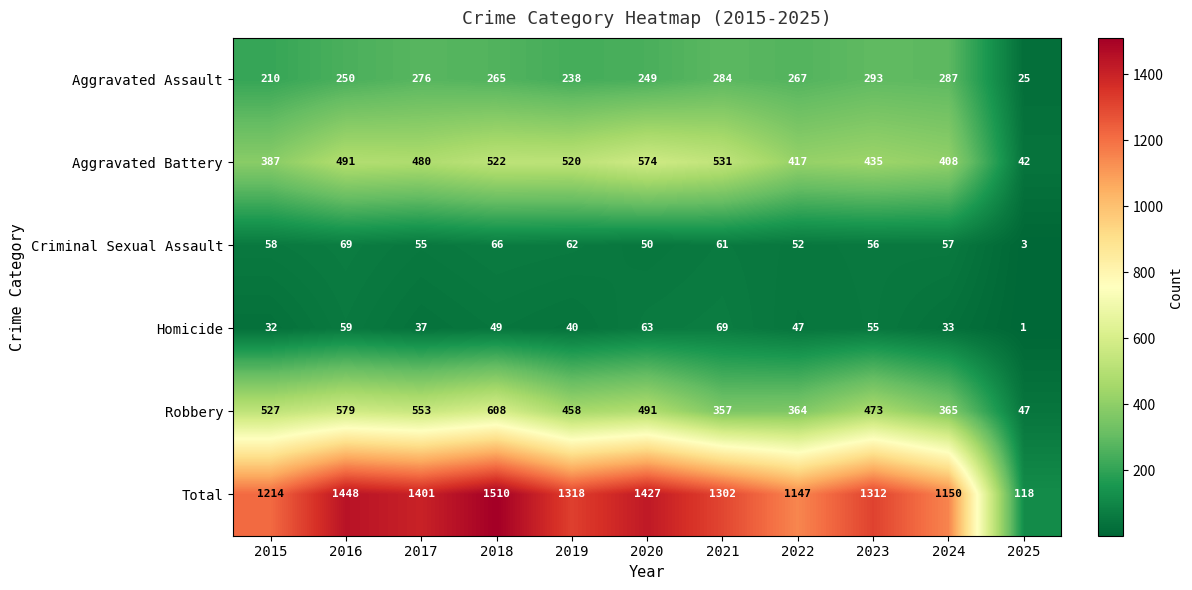

Which series has the largest range (max minus min)?

Total